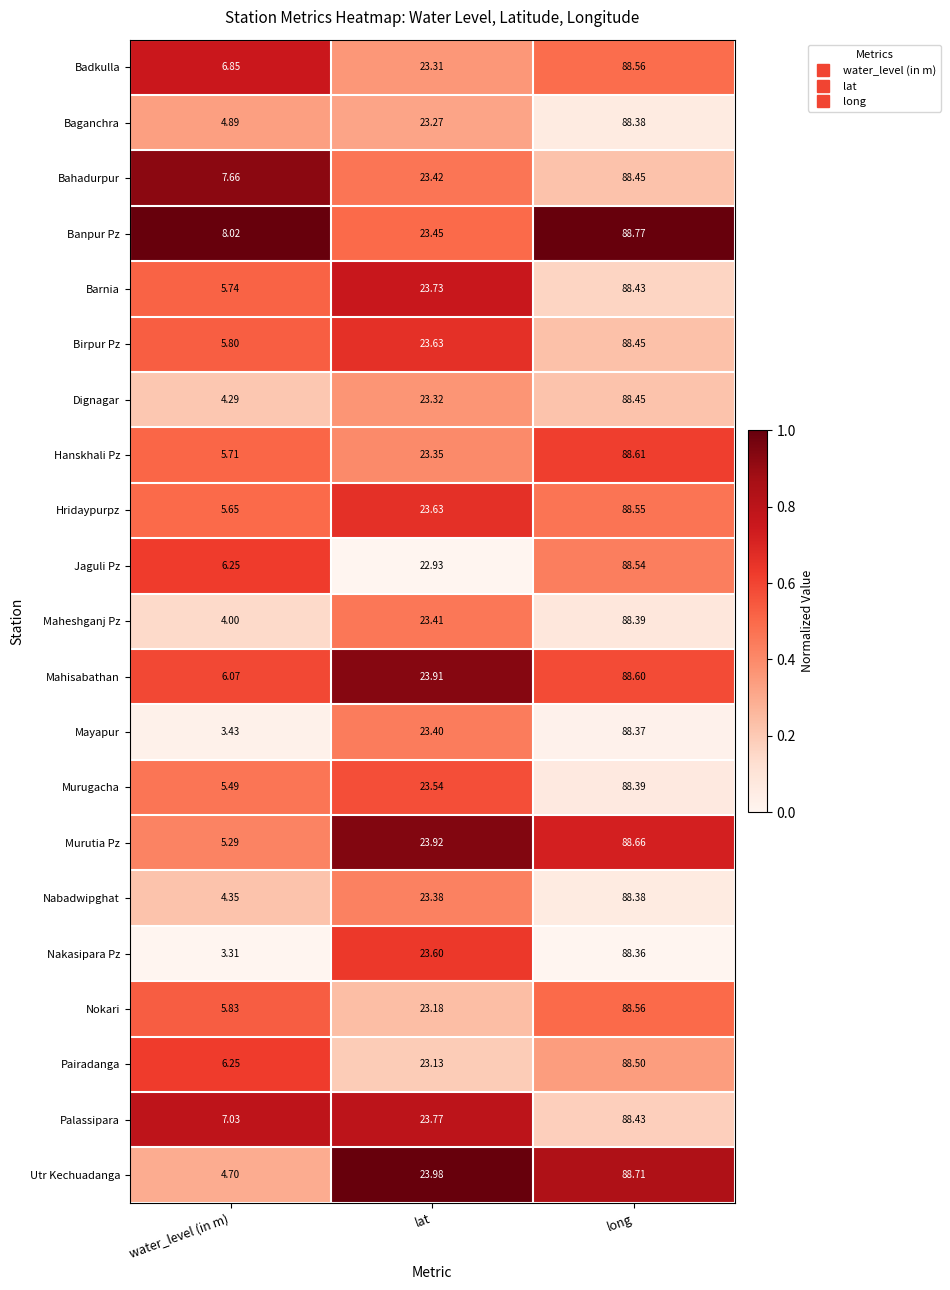

List the labels in order of Birpur Pz value, smallest first.

water_level (in m), lat, long